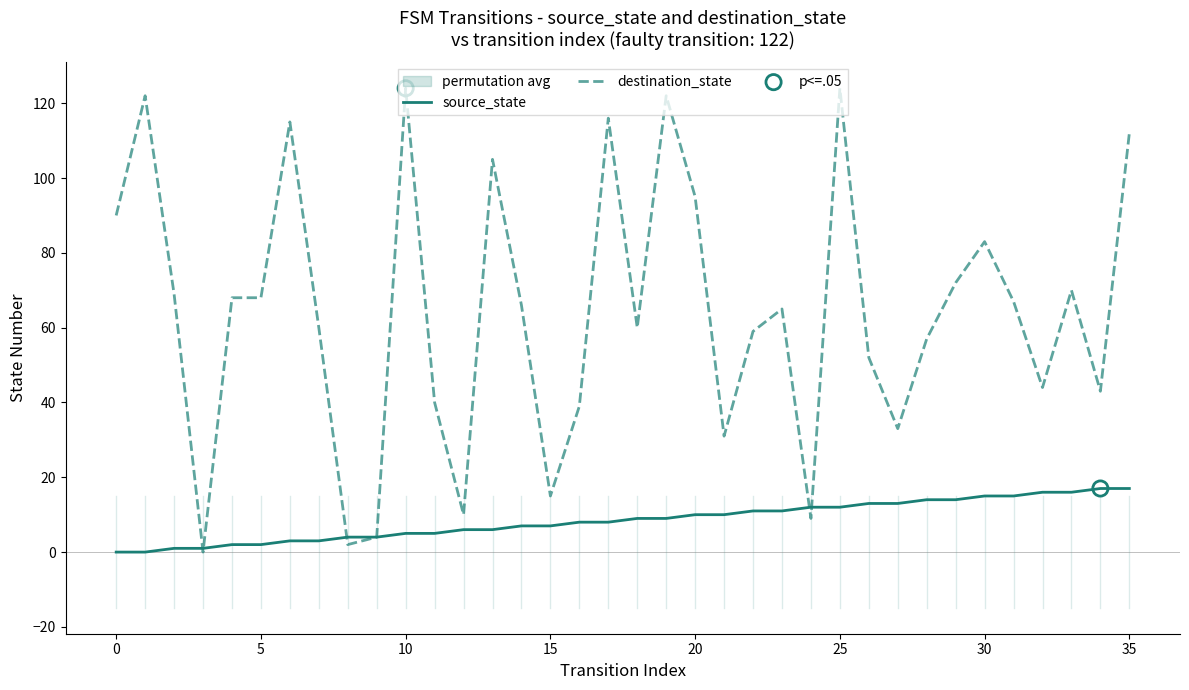

Which series has the largest total across all categories?

destination_state